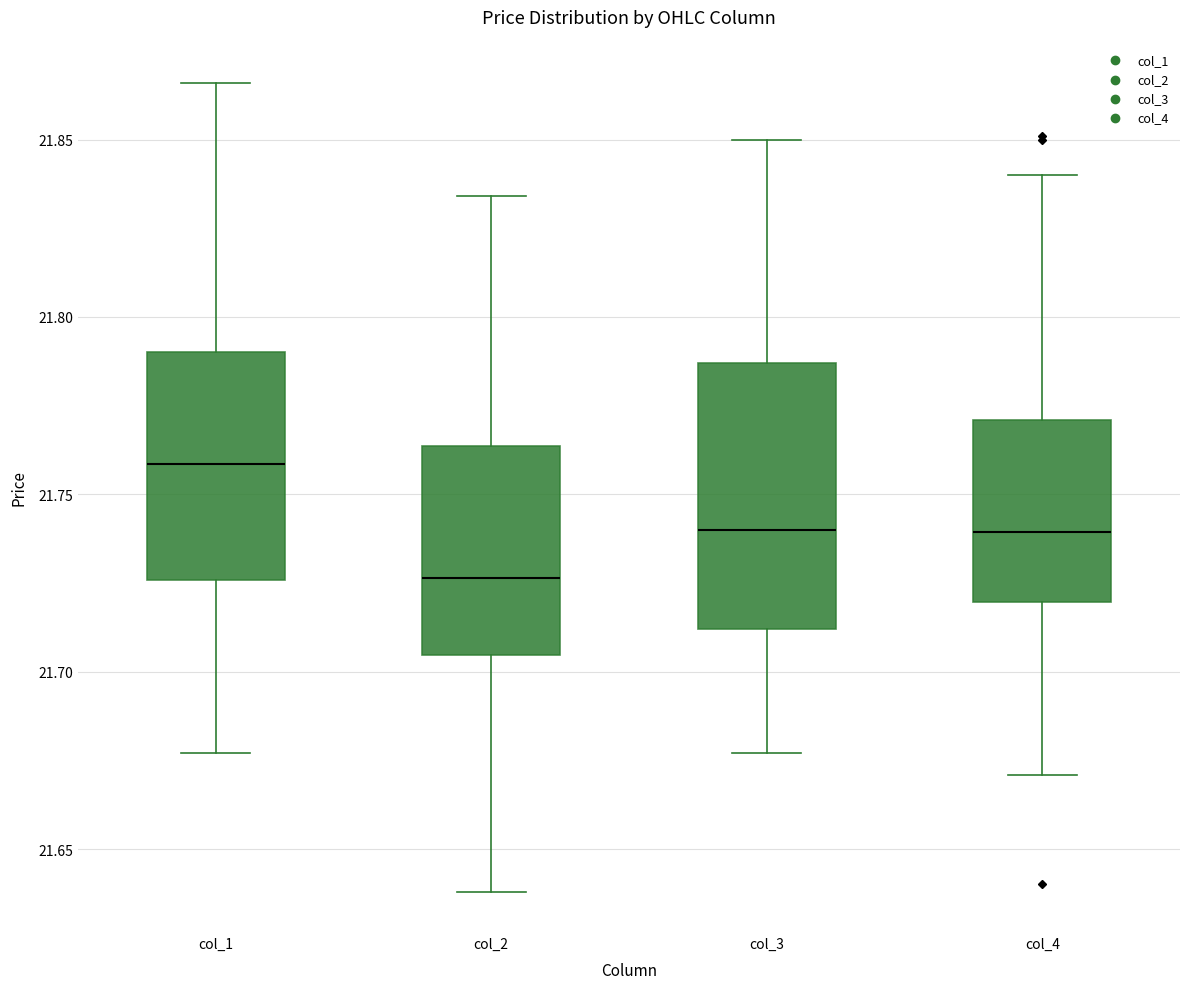

Reading left to right, transcribe this box plot: for each box, give where its median line is, the range the box spans, and where its two whiskers end, as read against the y-axis. The values are not printed on the chart, so give them approximately, as read against the axis.

col_1: median 21.760, box 21.725 to 21.790, whiskers 21.675 to 21.865
col_2: median 21.725, box 21.705 to 21.765, whiskers 21.640 to 21.835
col_3: median 21.740, box 21.710 to 21.785, whiskers 21.675 to 21.850
col_4: median 21.740, box 21.720 to 21.770, whiskers 21.670 to 21.840